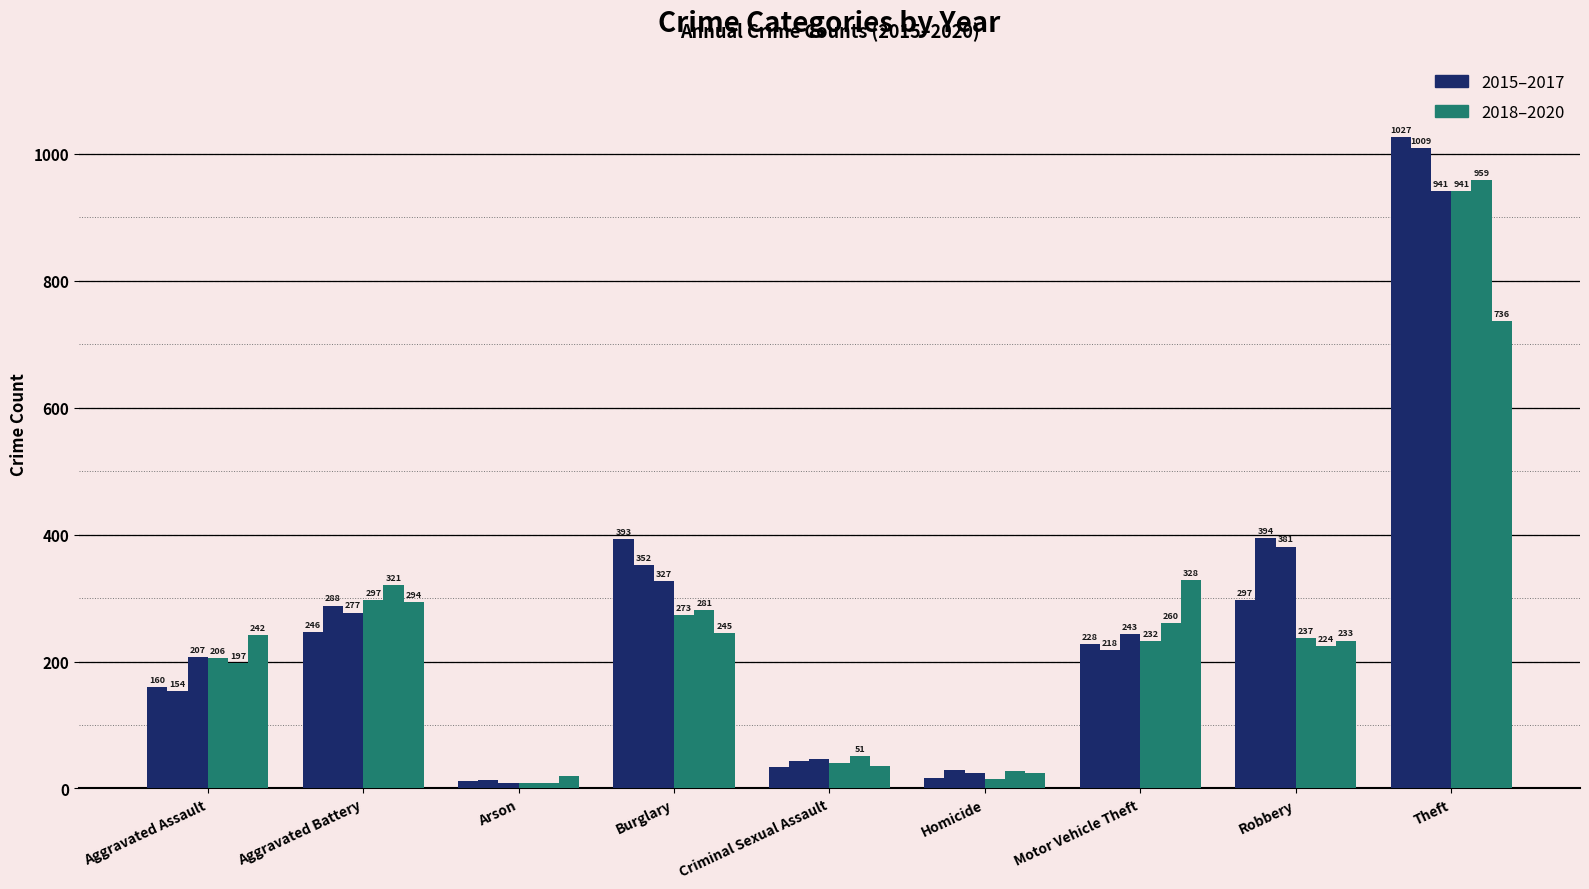

What position from the right is Aggravated Battery?

8